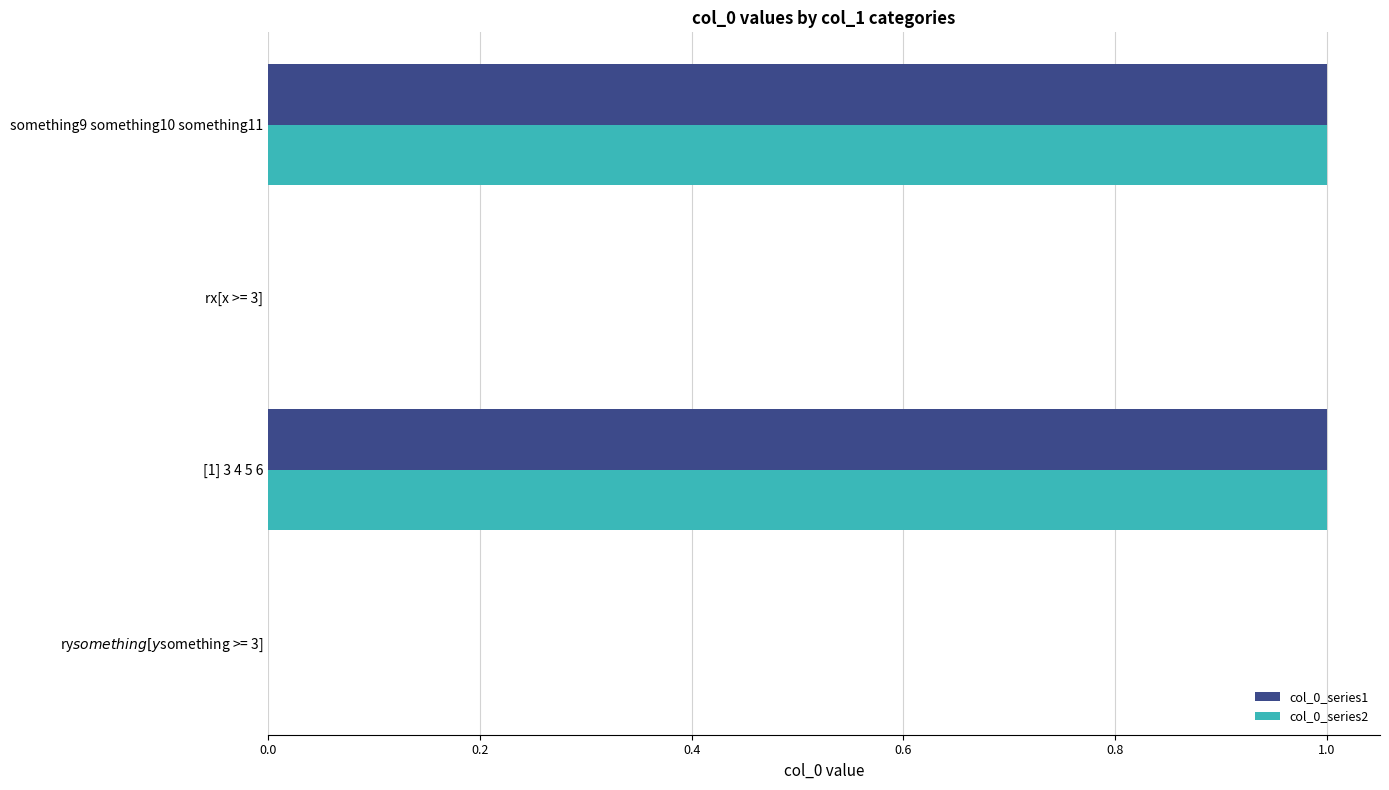

The value of col_0_series1 at [1] 3 4 5 6 is 1. True or false?

True